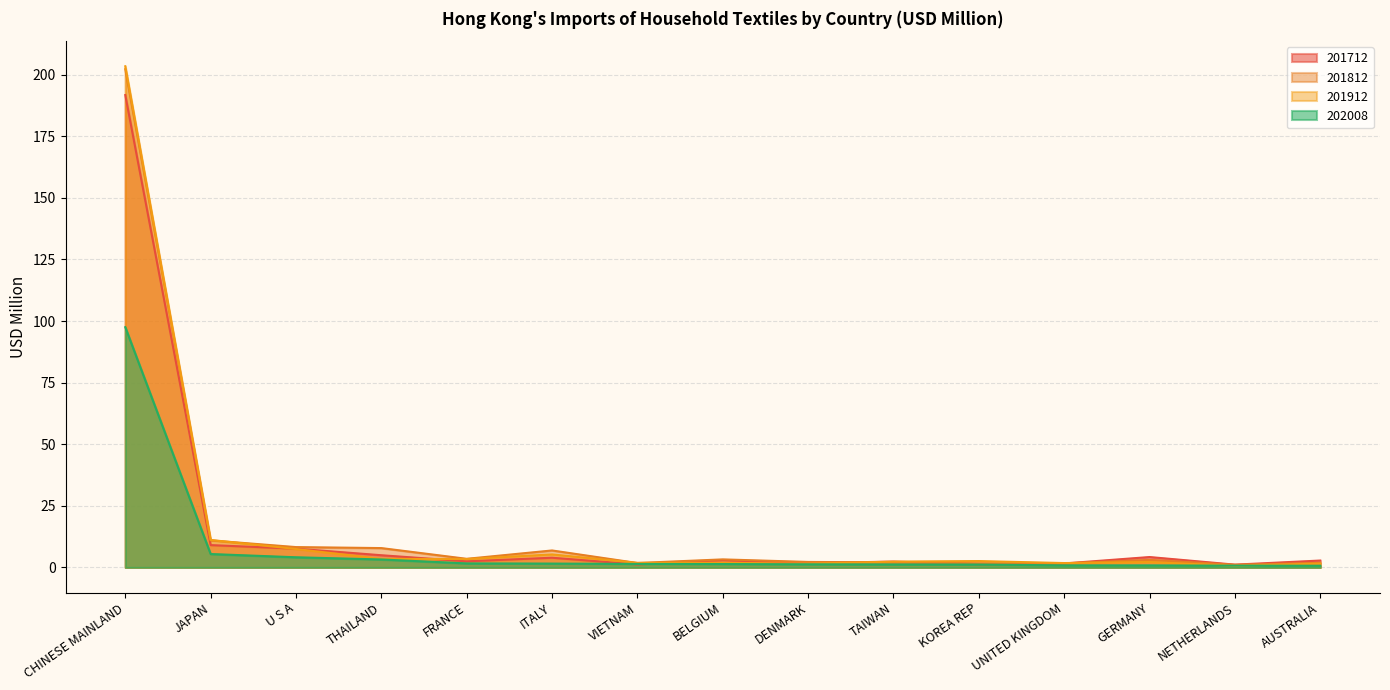

Which series has the widest spread of values?

201912